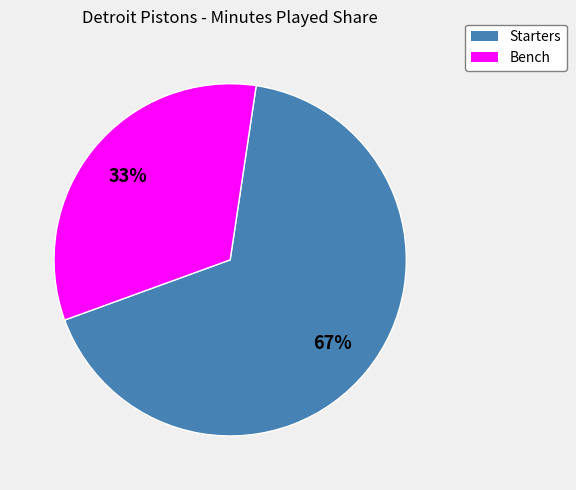

To the nearest percent, what is the difference between the largest and smallest slice percentages?

34%